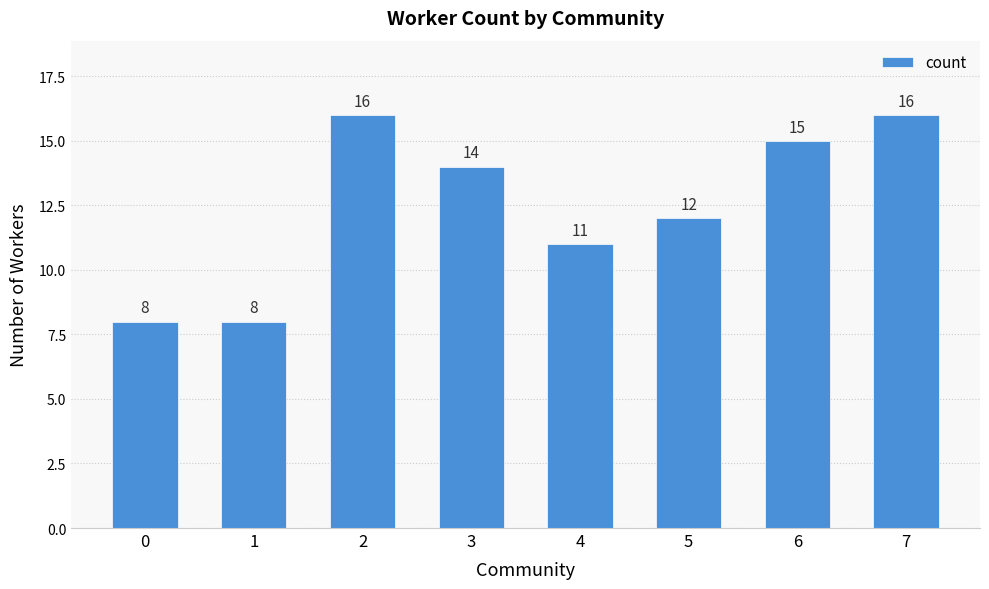

Where does the data first go above 14?

2